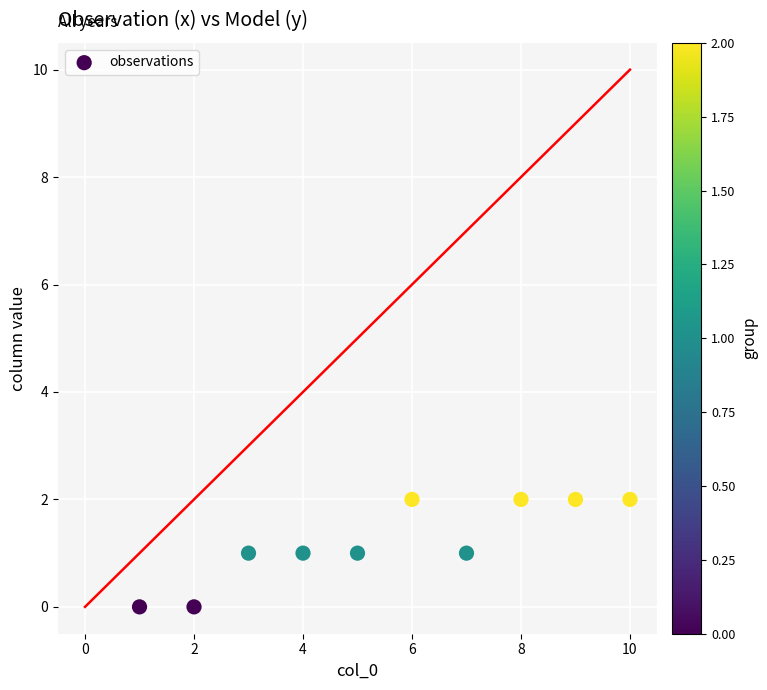

What is the average X value?

6